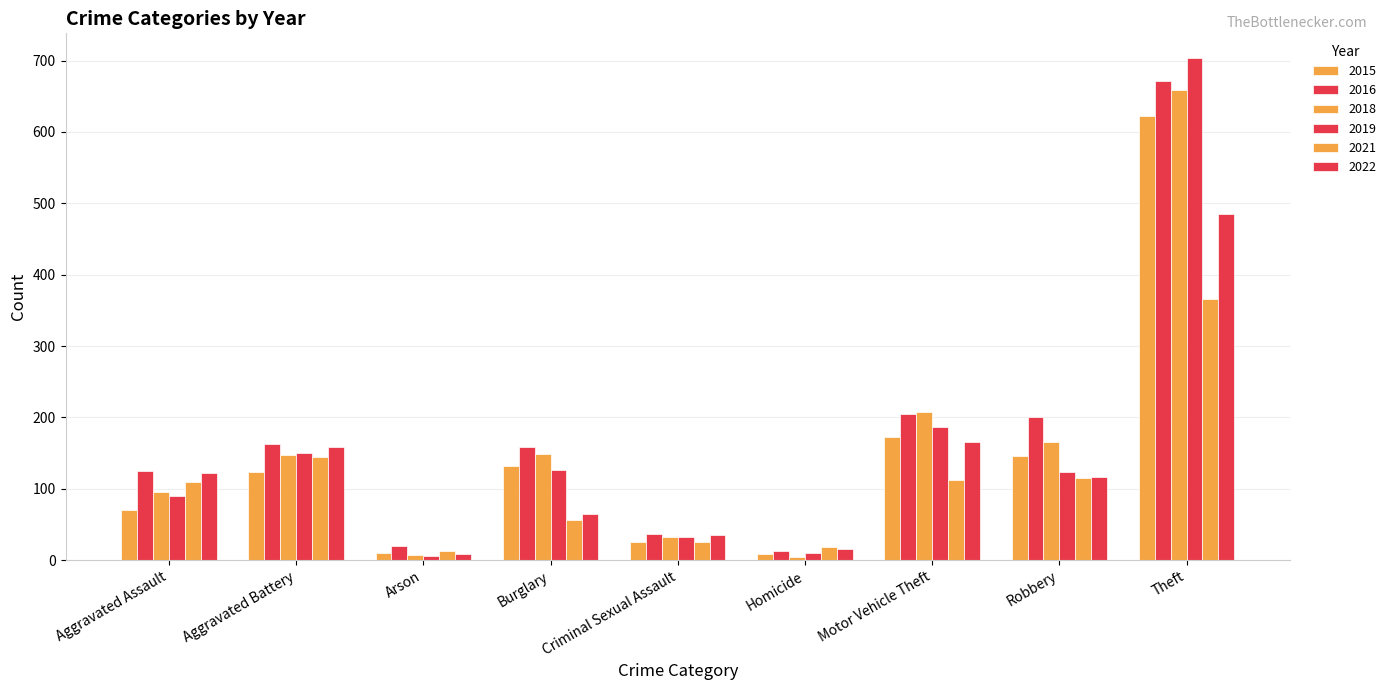

Are the bars grouped side by side (vs. stacked)?

Yes